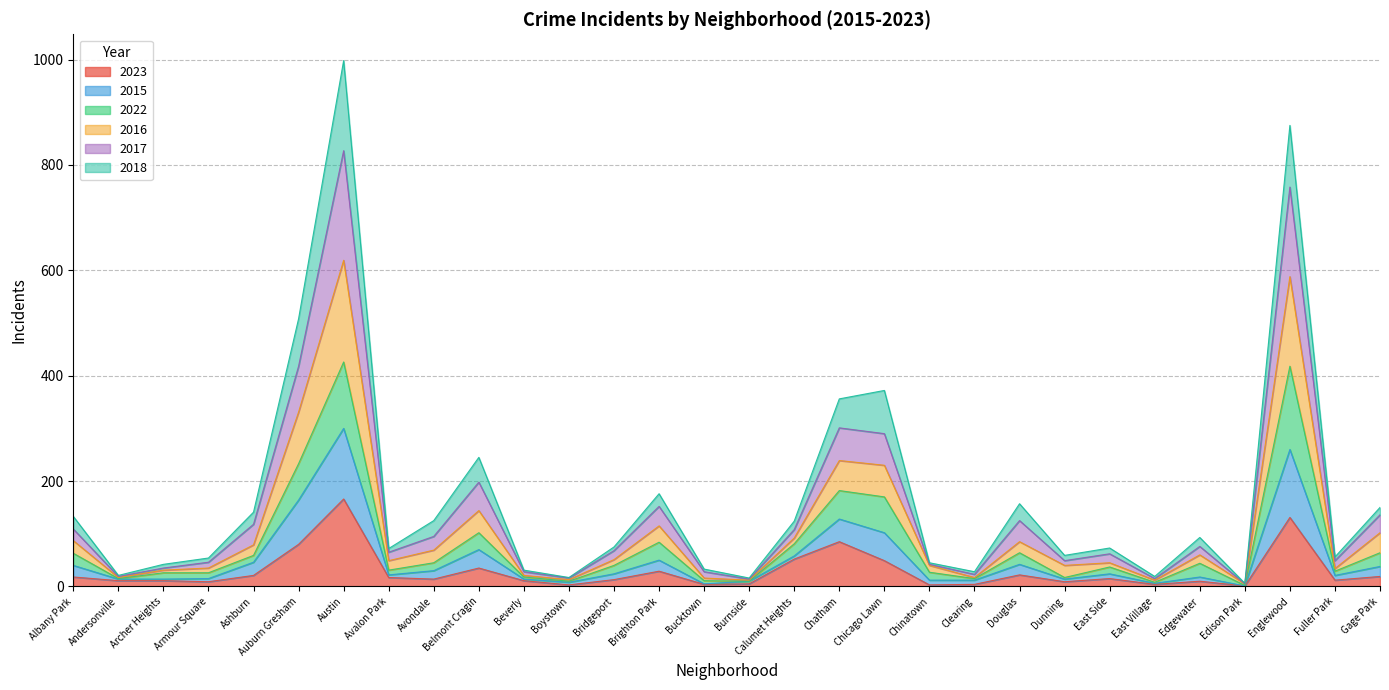

True or false: 2015 and 2017 intersect in this chart.

False